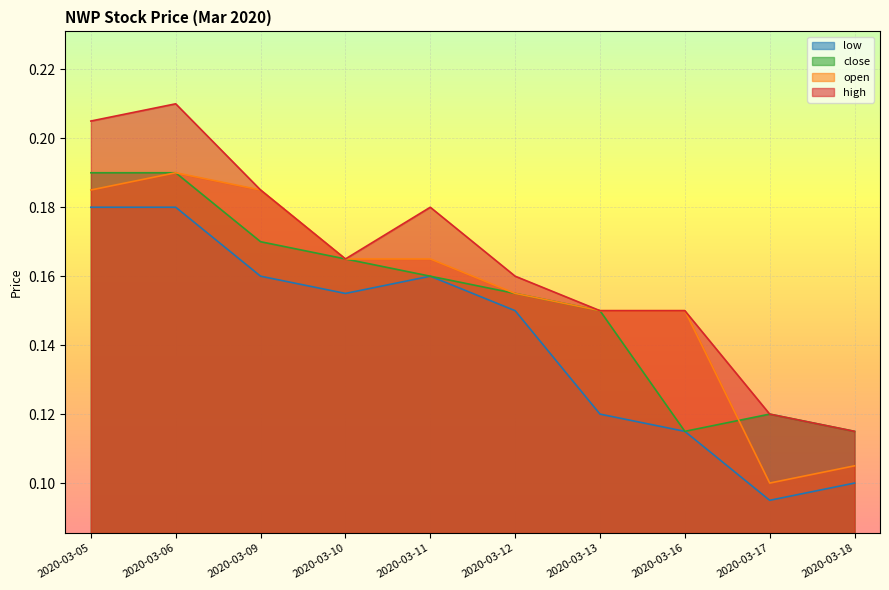

Which series ends up on top after the final intersection of close and open?

close